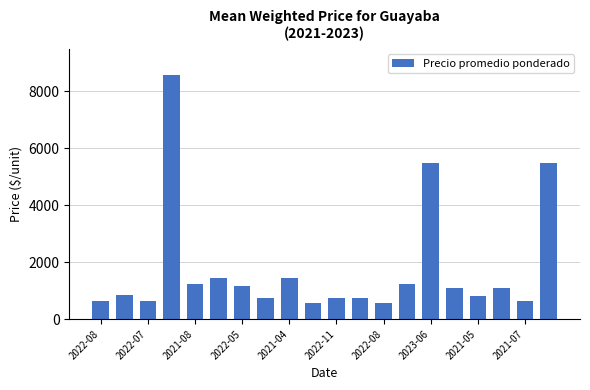

How many bars are there in total?

20